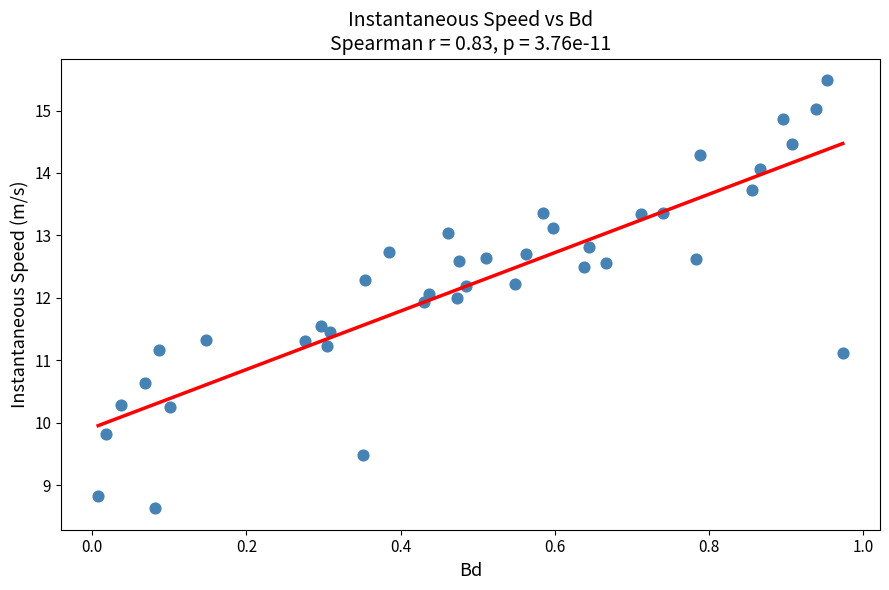

What is the range of Y values (max minus min)?

6.9